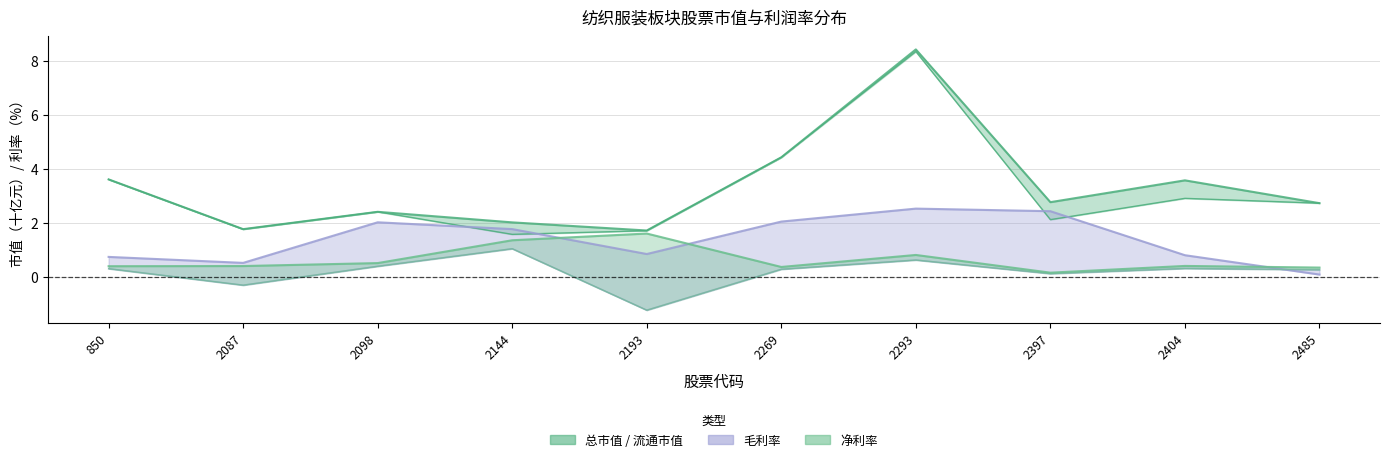

How many values in the 流通市值 series exceed 2?

7